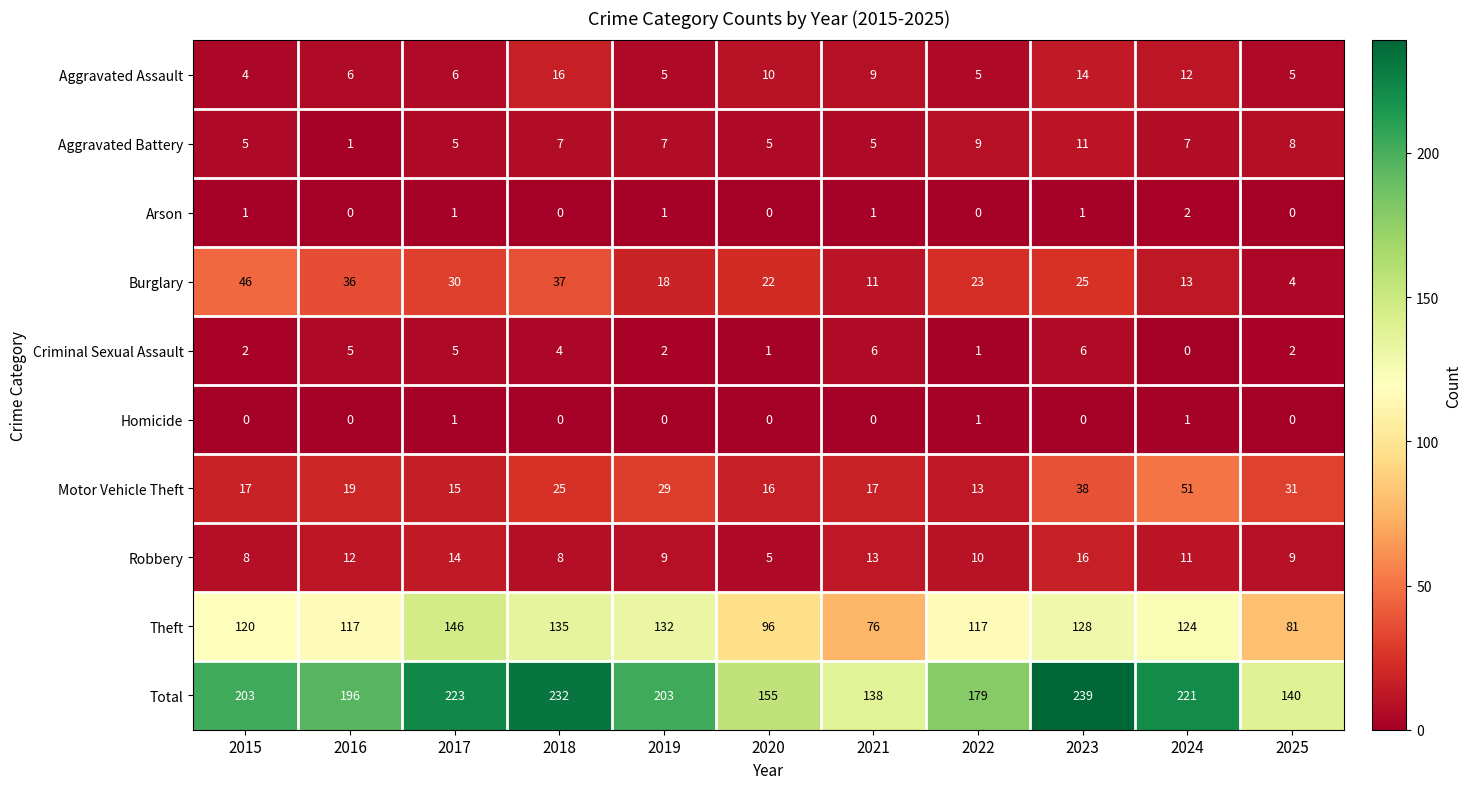

The Theft series shows 34 at 2020. True or false?

False